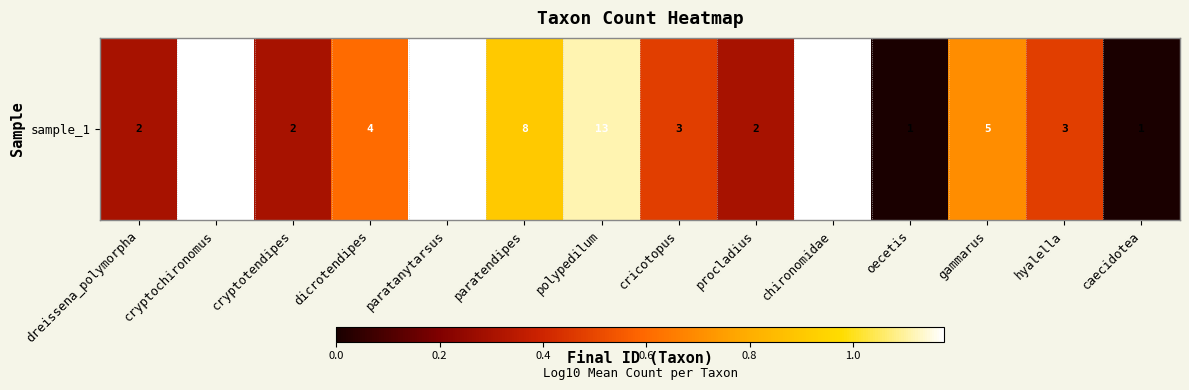

Reading left to right, extract all data points from this chart.

dreissena_polymorpha=0.3	cryptochironomus=1.2	cryptotendipes=0.3	dicrotendipes=0.6	paratanytarsus=1.2	paratendipes=0.9	polypedilum=1.1	cricotopus=0.5	procladius=0.3	chironomidae=1.2	oecetis=0.0	gammarus=0.7	hyalella=0.5	caecidotea=0.0